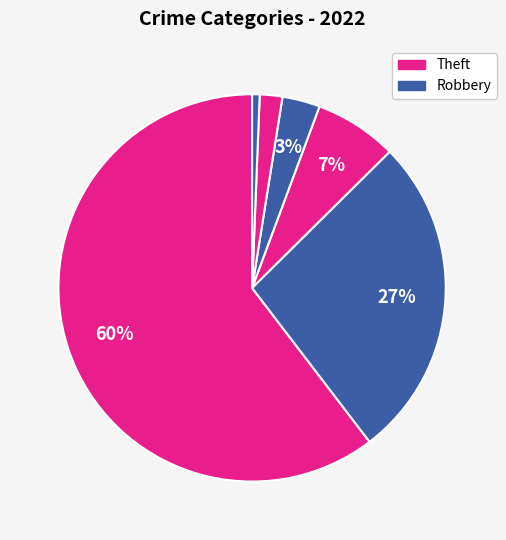

How many segments does this pie chart have?

6